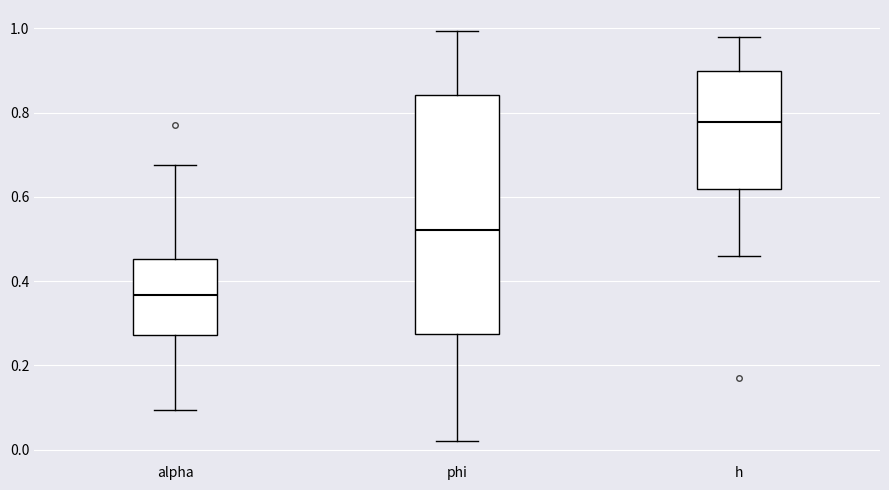

Which box has the highest median line?

h